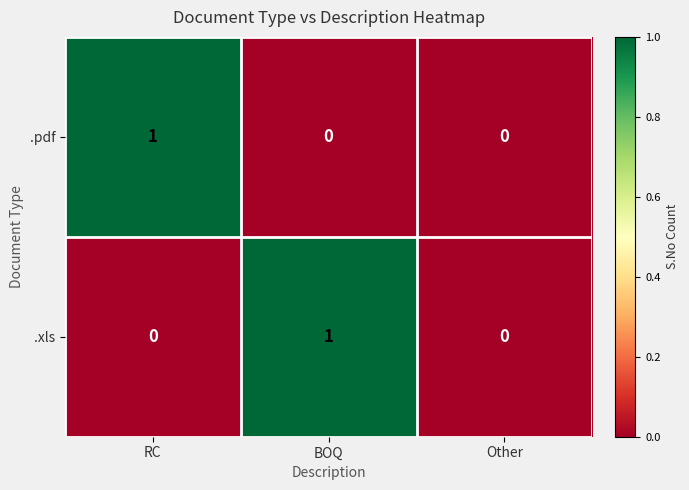

Reading left to right, what are all the values shown in this chart?

.pdf: RC=1	BOQ=0	Other=0
.xls: RC=0	BOQ=1	Other=0